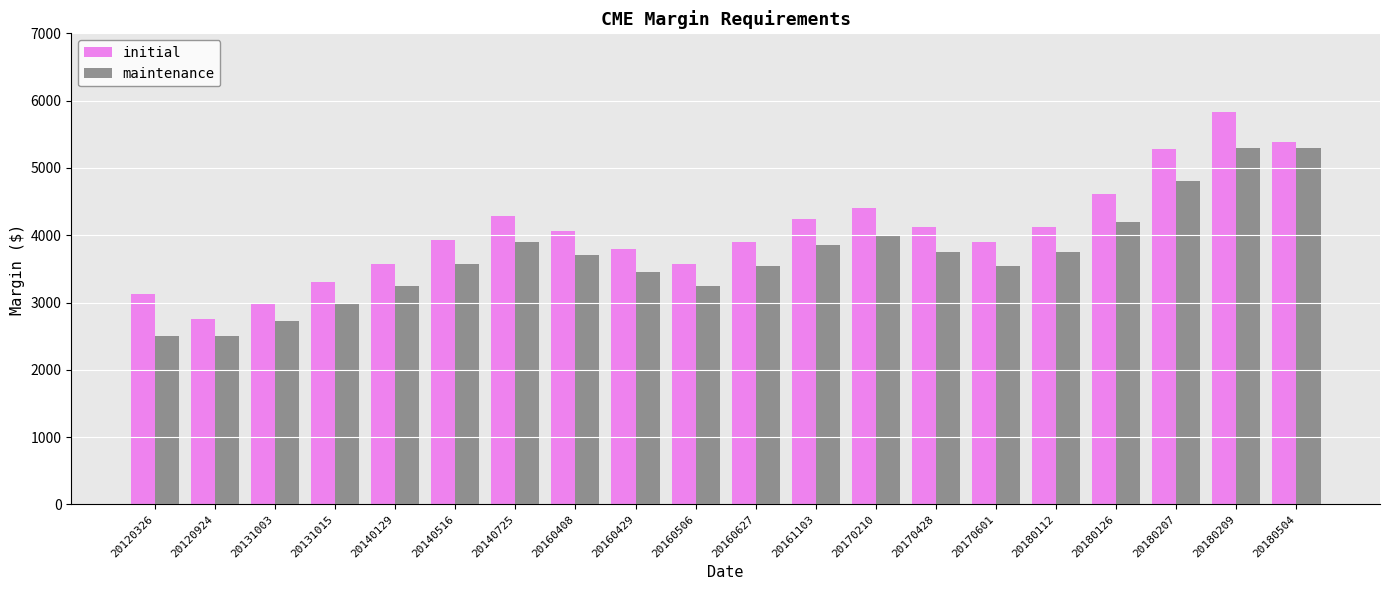

At how many categories does at least one series exceed 4486?

4